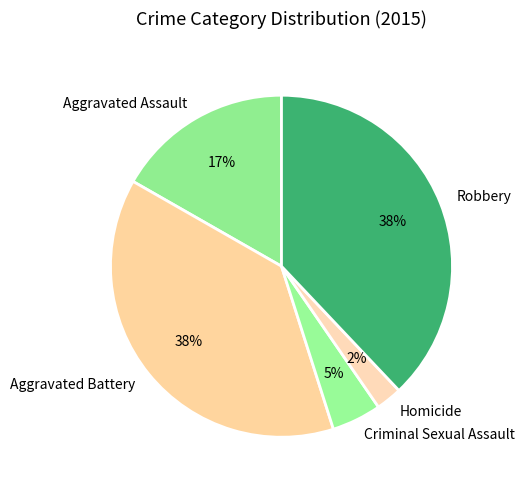

Which slice is the smallest?

Homicide